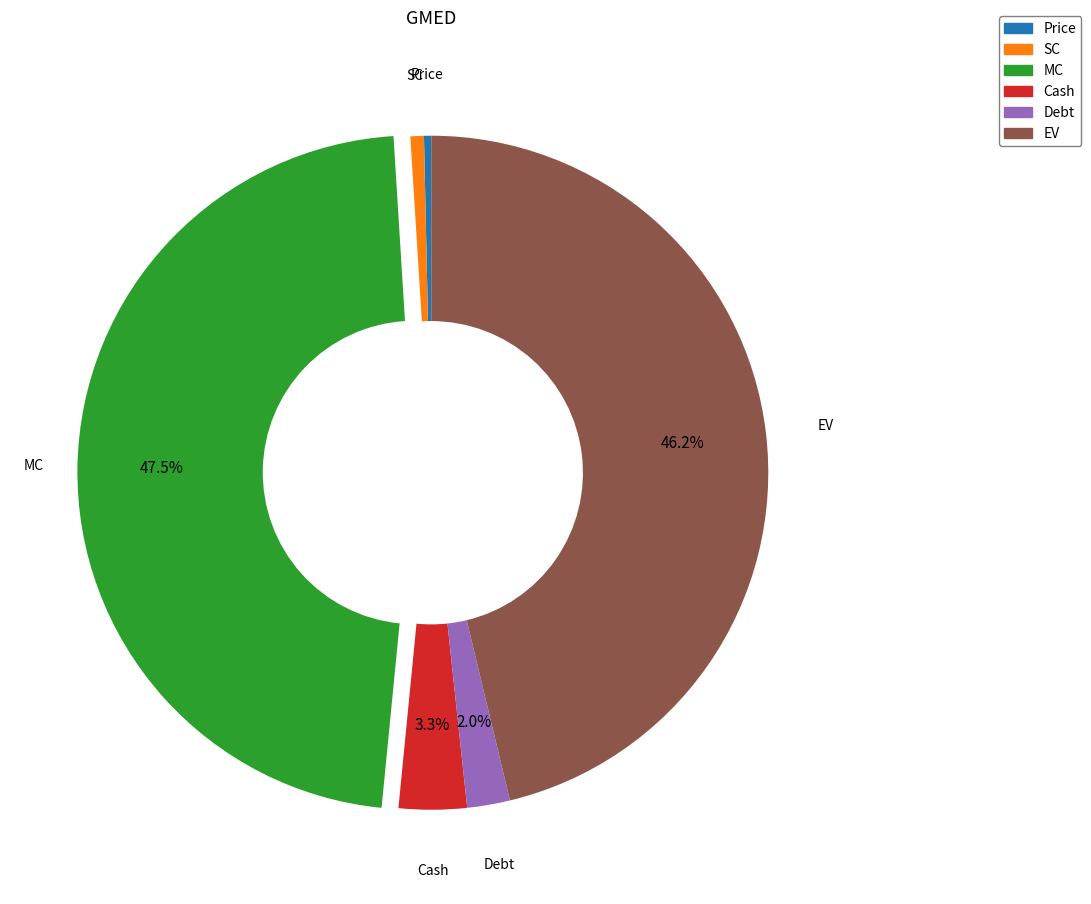

How many segments does this pie chart have?

6